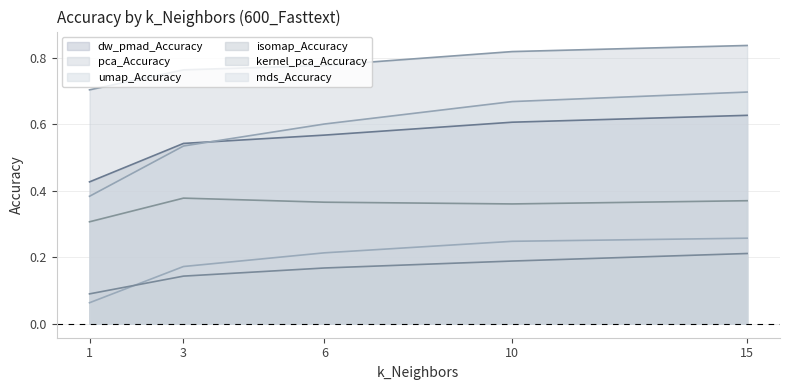

What is the value of the dw_pmad_Accuracy point at the 5th from the left?

0.6